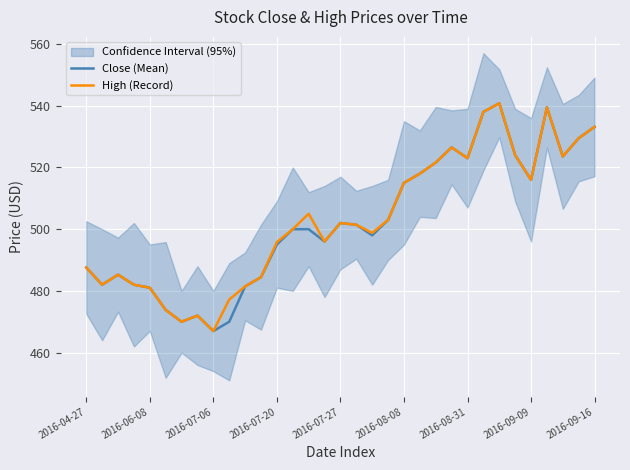

In High (Record), how many points are higher than both neighbors (excluding endpoints)?

7